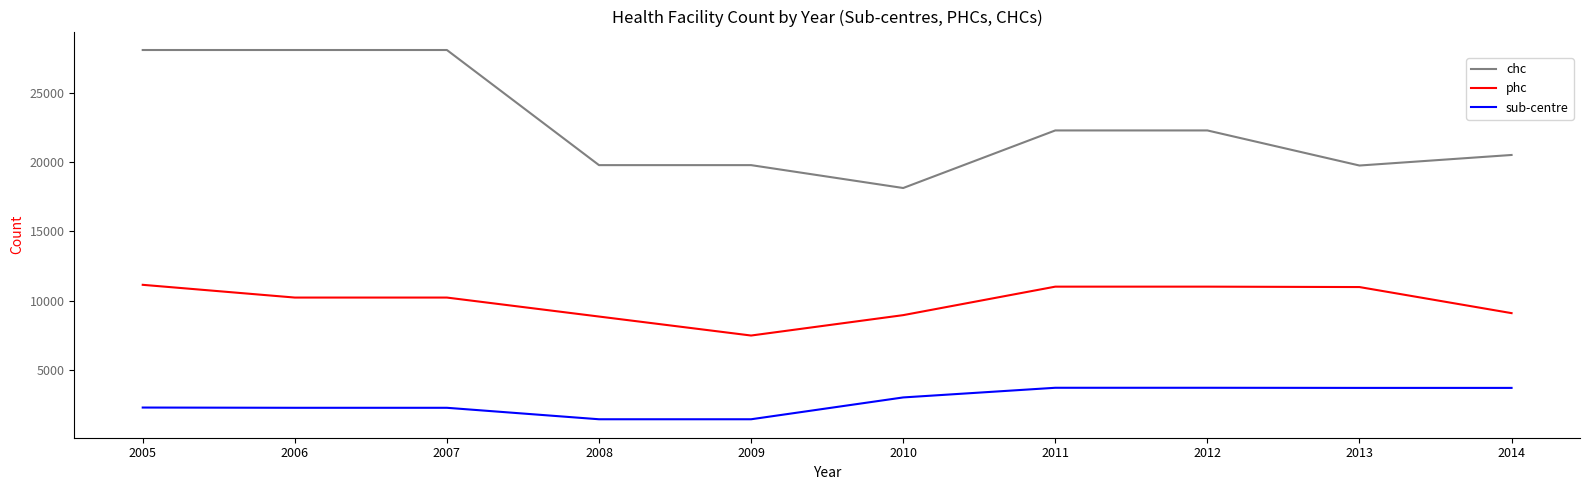

At which label does phc first exceed 10236?

2005